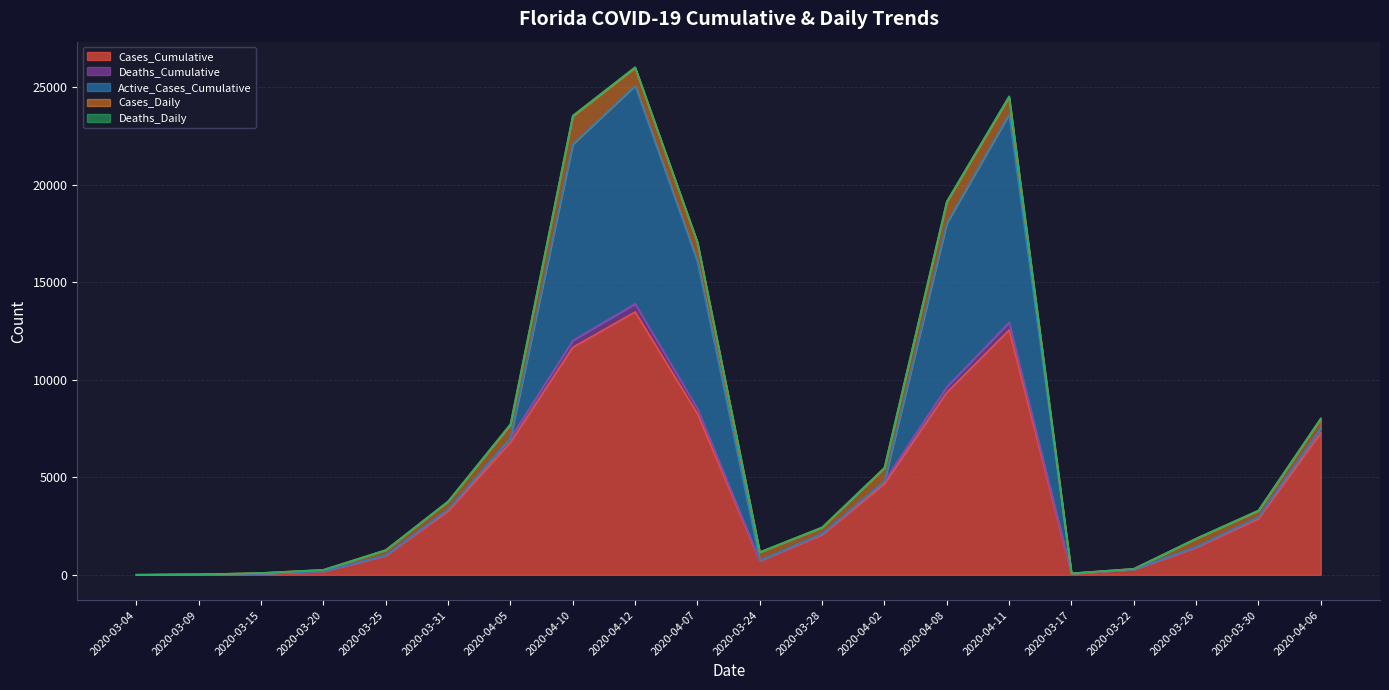

What are all the series names shown in the legend?

Cases_Cumulative, Deaths_Cumulative, Active_Cases_Cumulative, Cases_Daily, Deaths_Daily